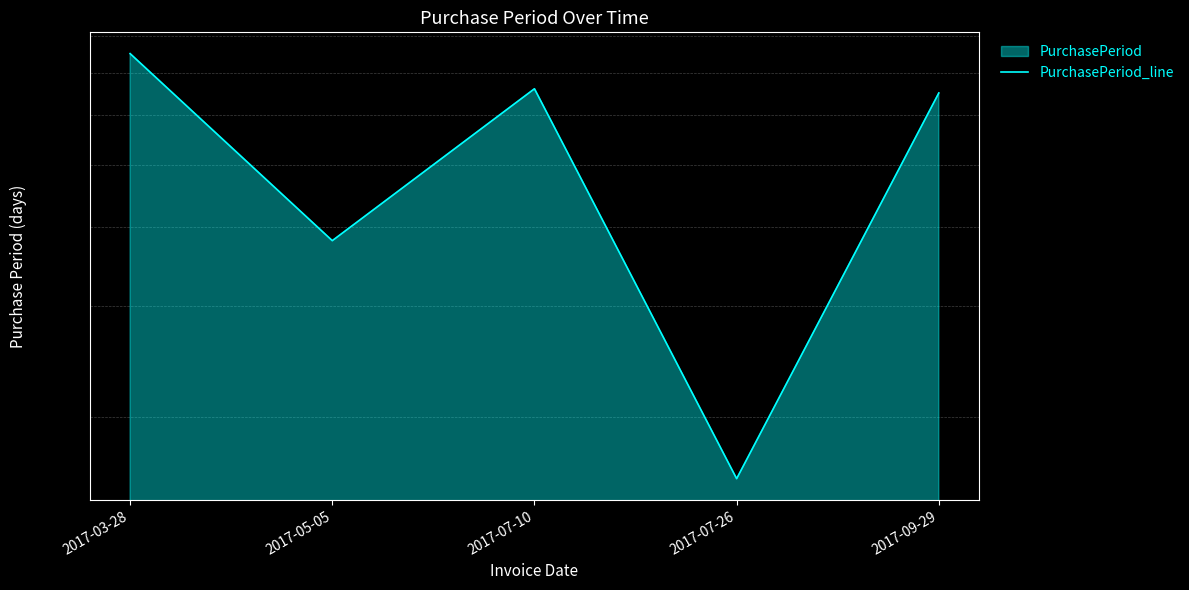

Reading left to right, what are all the values shown in this chart?

2017-03-28=75	2017-05-05=38	2017-07-10=66	2017-07-26=16	2017-09-29=65